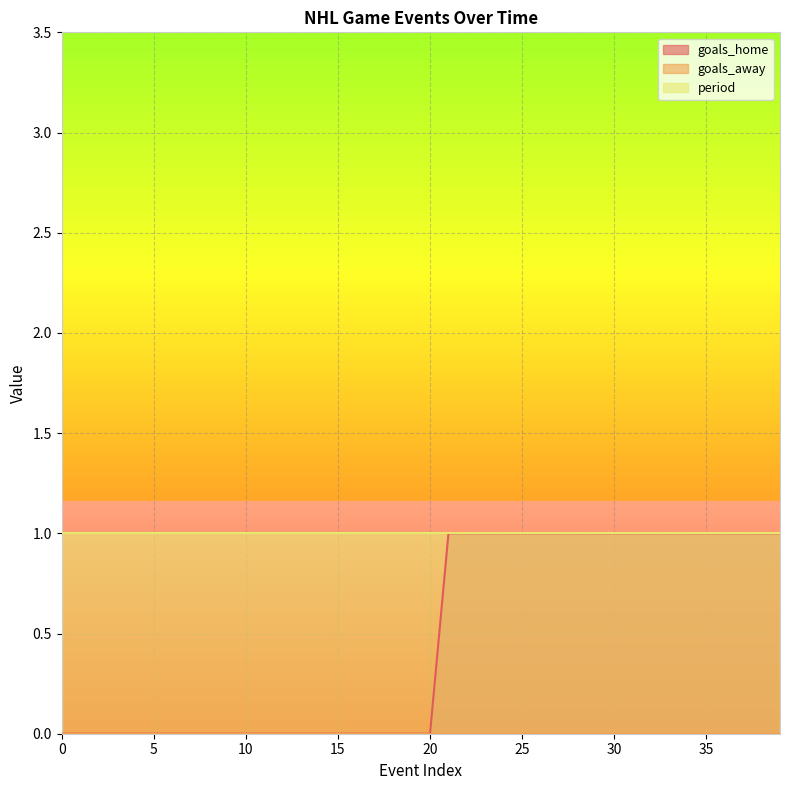

Does the chart display data point markers on the line(s)?

No